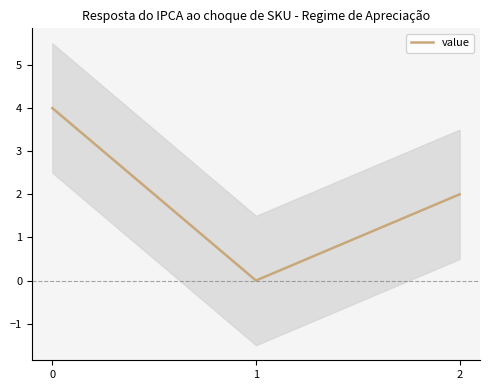

Reading left to right, what are all the values shown in this chart?

4	0	2